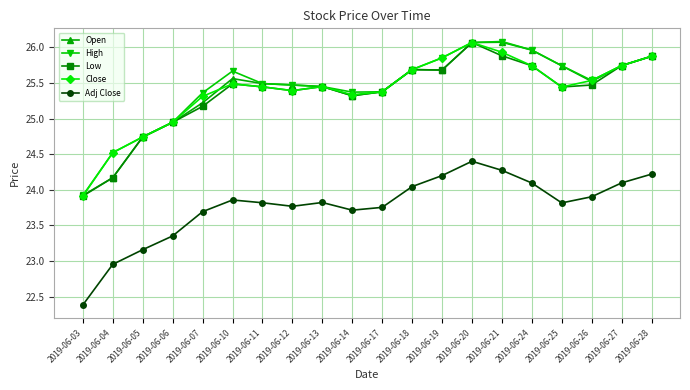

True or false: Low has more than 1 points higher than both neighbors.

True